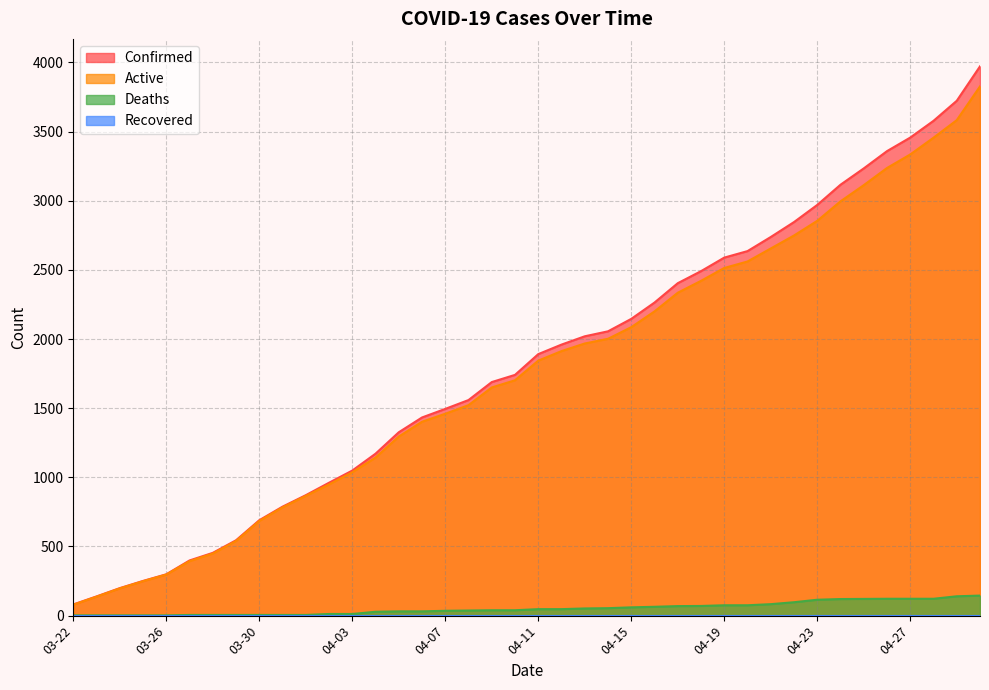

True or false: Active has a value of 129 at 03-22.

False